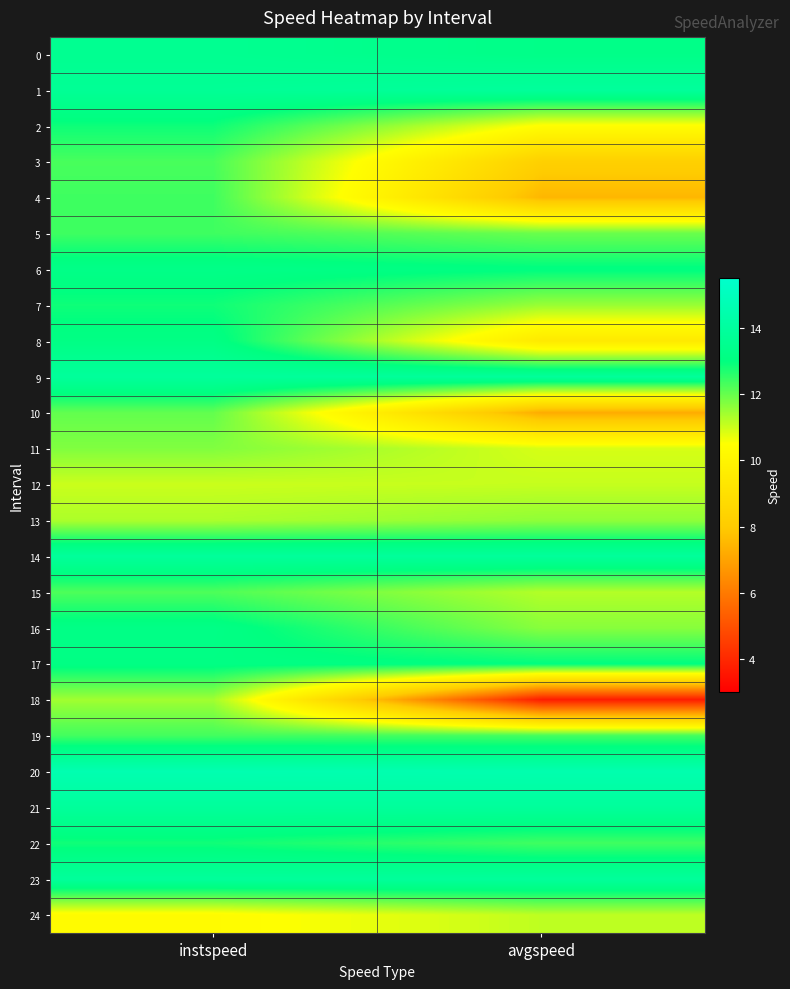

Reading left to right, list all the values displayed in this chart.

0: instspeed=13.6	avgspeed=13.3
1: instspeed=13.7	avgspeed=13.9
2: instspeed=12.9	avgspeed=10.5
3: instspeed=12.3	avgspeed=8.2
4: instspeed=12.4	avgspeed=7.5
5: instspeed=12.4	avgspeed=12.0
6: instspeed=13.3	avgspeed=13.0
7: instspeed=12.9	avgspeed=11.5
8: instspeed=13.2	avgspeed=9.5
9: instspeed=13.9	avgspeed=13.9
10: instspeed=12.0	avgspeed=7.2
11: instspeed=11.7	avgspeed=10.9
12: instspeed=11.0	avgspeed=11.1
13: instspeed=11.3	avgspeed=11.6
14: instspeed=13.9	avgspeed=13.9
15: instspeed=12.2	avgspeed=11.2
16: instspeed=13.2	avgspeed=11.7
17: instspeed=13.1	avgspeed=13.0
18: instspeed=11.4	avgspeed=3.7
19: instspeed=12.3	avgspeed=12.3
20: instspeed=14.6	avgspeed=14.5
21: instspeed=13.9	avgspeed=13.9
22: instspeed=12.8	avgspeed=12.4
23: instspeed=13.9	avgspeed=13.9
24: instspeed=10.3	avgspeed=11.1